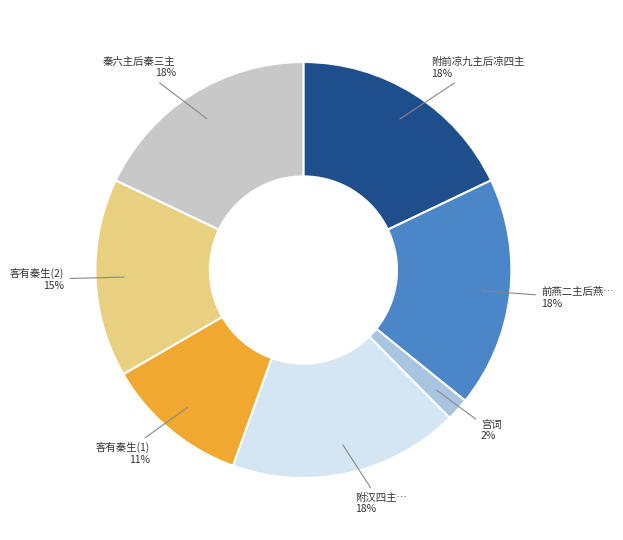

To the nearest percent, what is the difference between the largest and smallest slice percentages?

16%